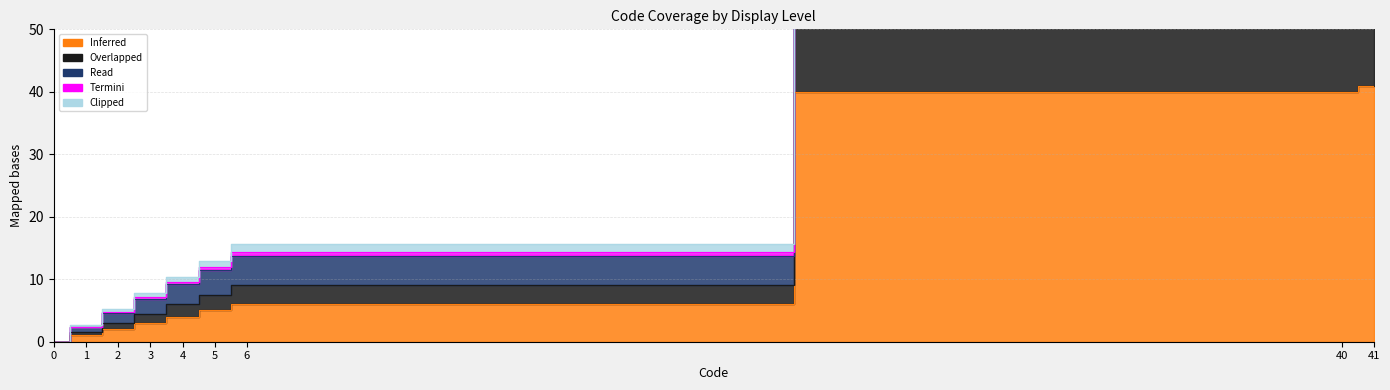

What is the value of the Overlapped point at the 9th from the left?

94.3